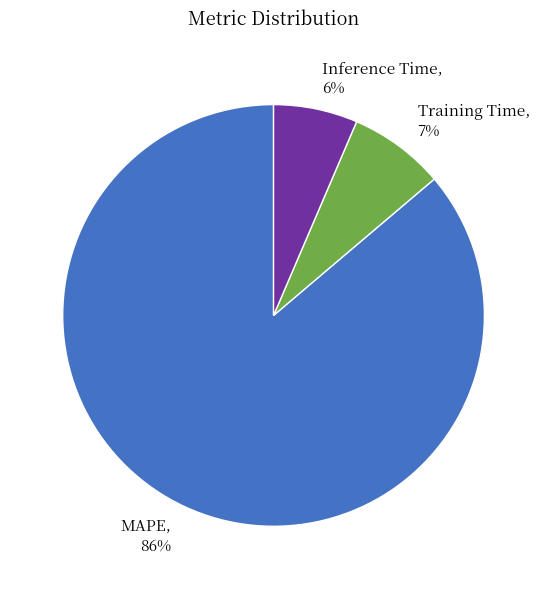

True or false: Training Time accounts for 7% of the total.

True